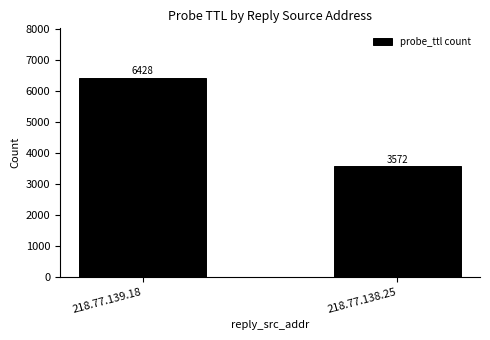

At which category does the chart reach its minimum across all series?

218.77.138.25